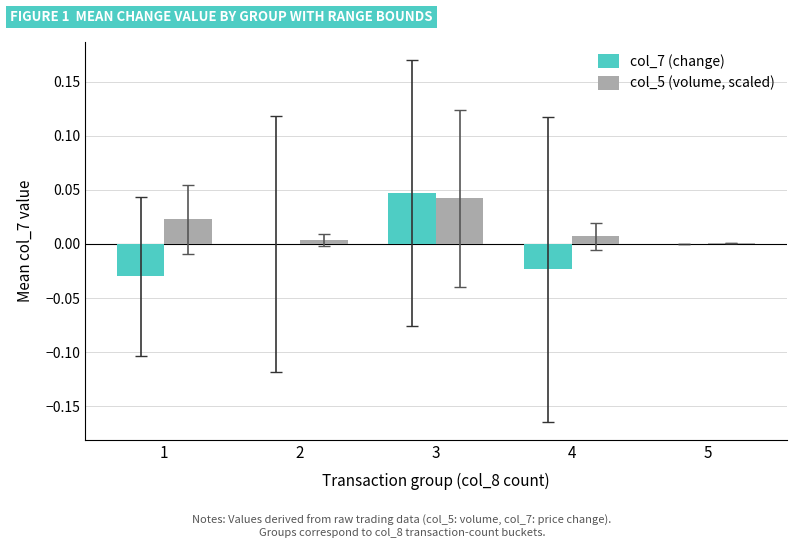

Is it true that col_5 (volume, scaled) equals 0.0 at 5?

True